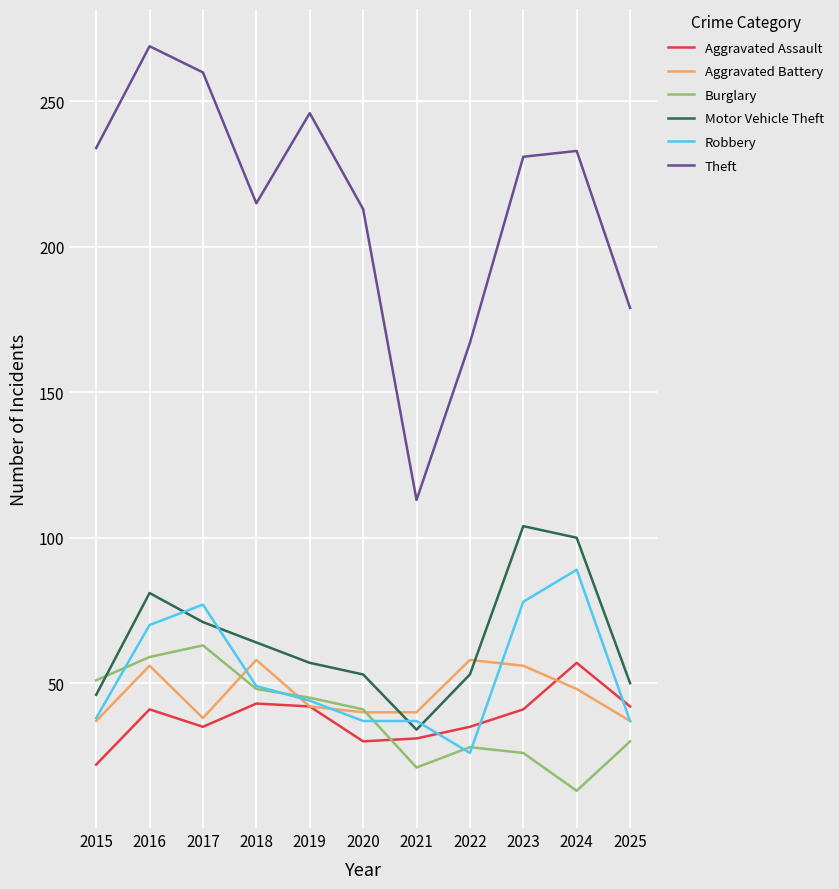

True or false: Aggravated Battery and Motor Vehicle Theft cross at least once.

True